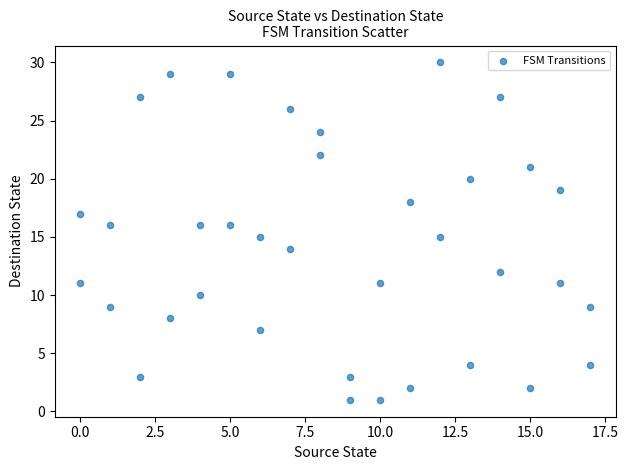

What is the range of Y values (max minus min)?

29